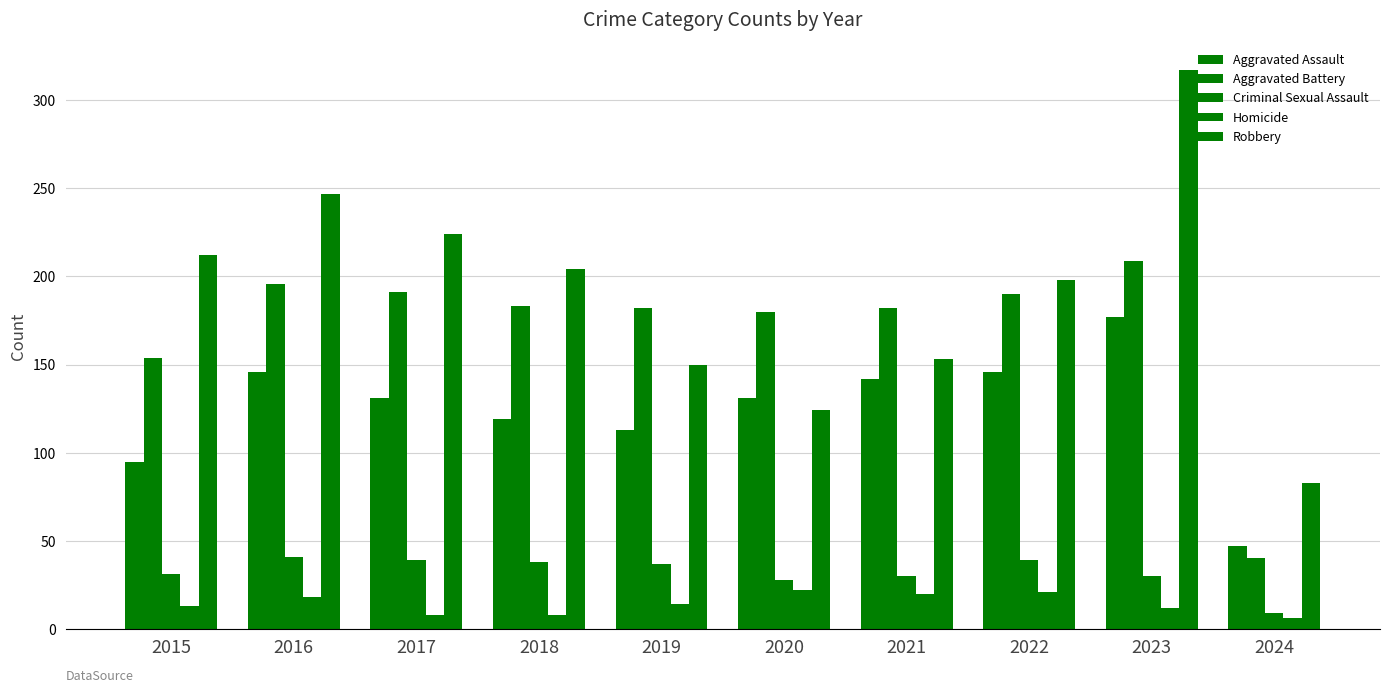

Which category has the lowest value across all series?

2024